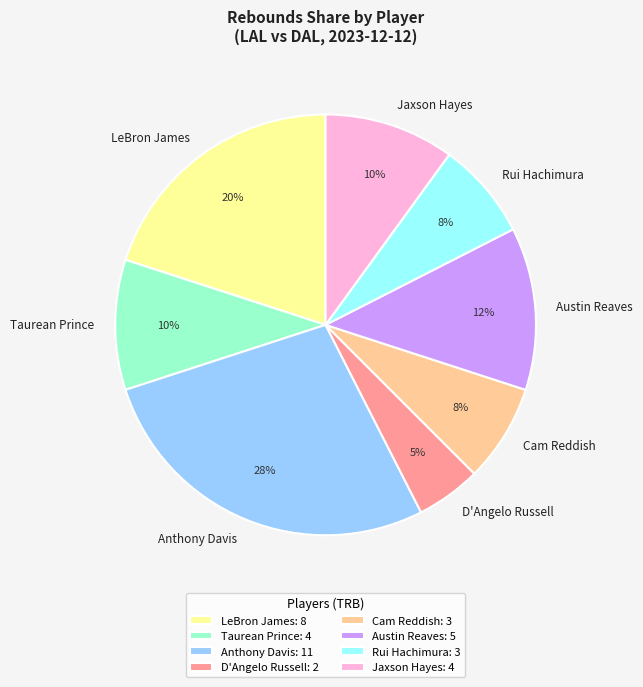

Does any single category account for the majority?

No